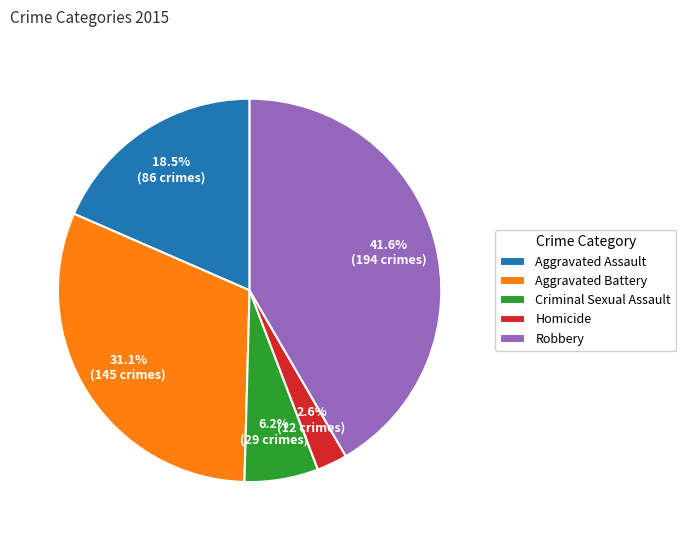

To the nearest percent, what is the combined percentage of Criminal Sexual Assault and Aggravated Assault?

25%